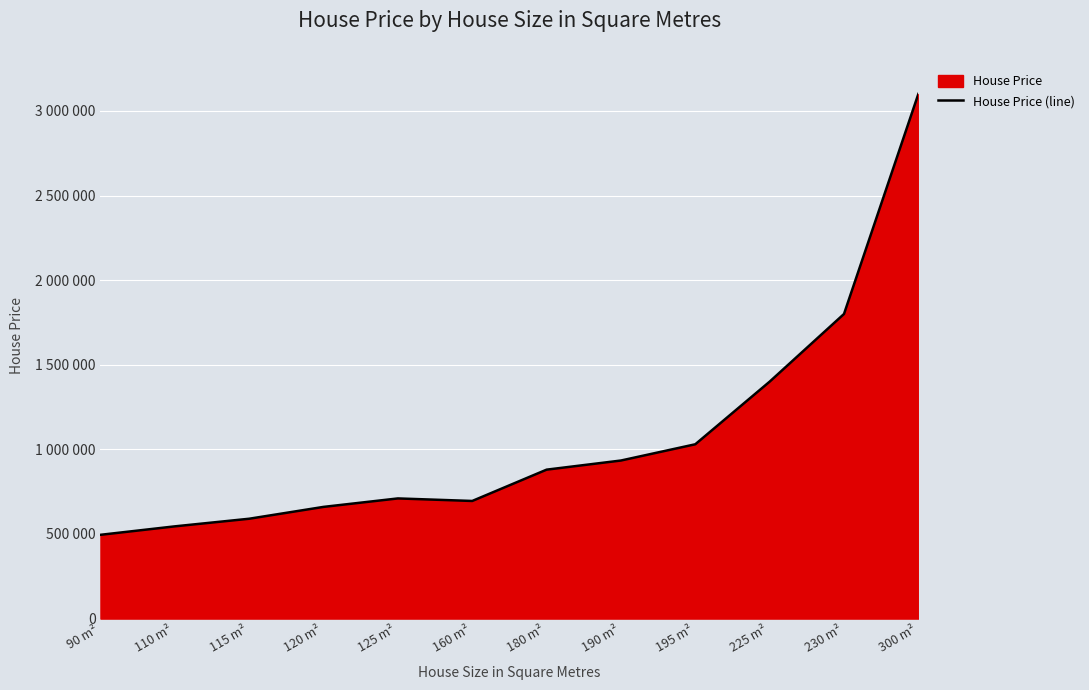

List the labels in order of value, largest first.

300 m², 230 m², 225 m², 195 m², 190 m², 180 m², 125 m², 160 m², 120 m², 115 m², 110 m², 90 m²